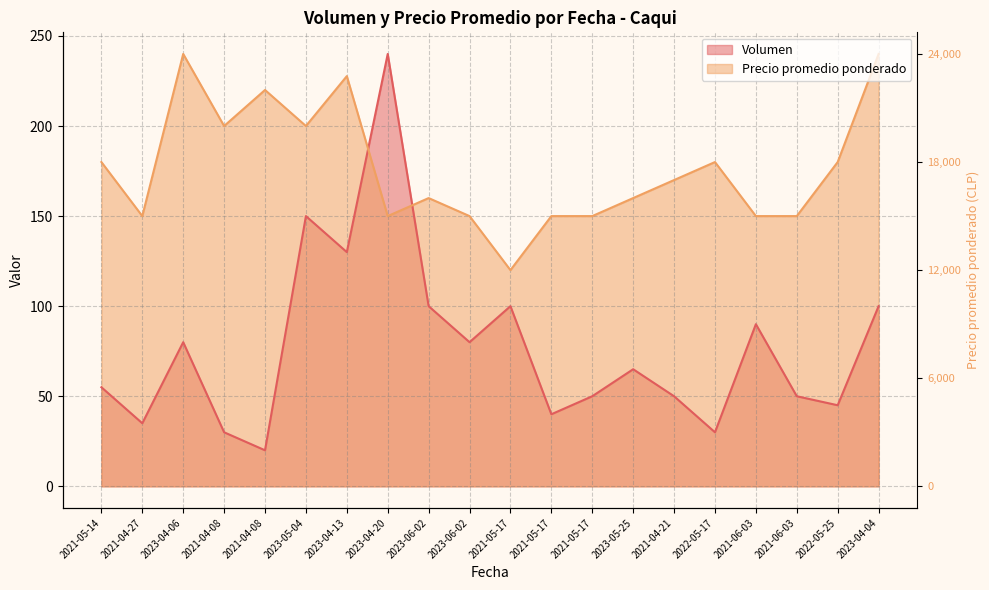

Which series ends up on top after the final intersection of Precio promedio ponderado and Volumen?

Precio promedio ponderado